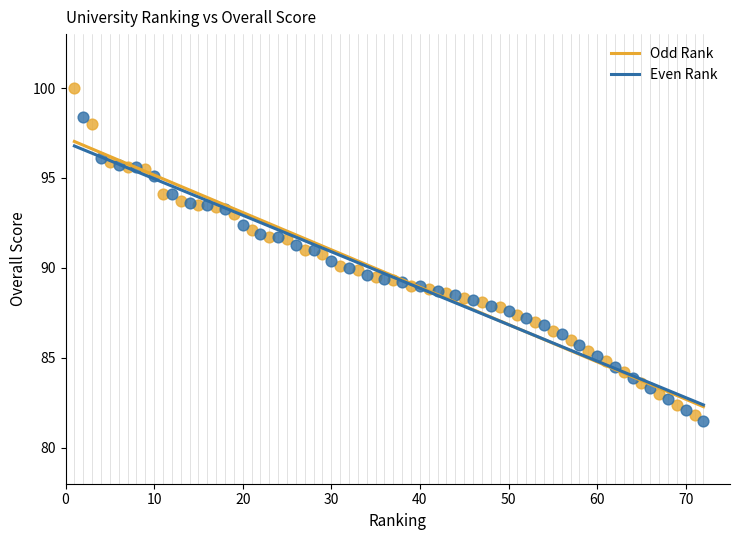

Which series has the widest spread of Y values?

Odd Rank